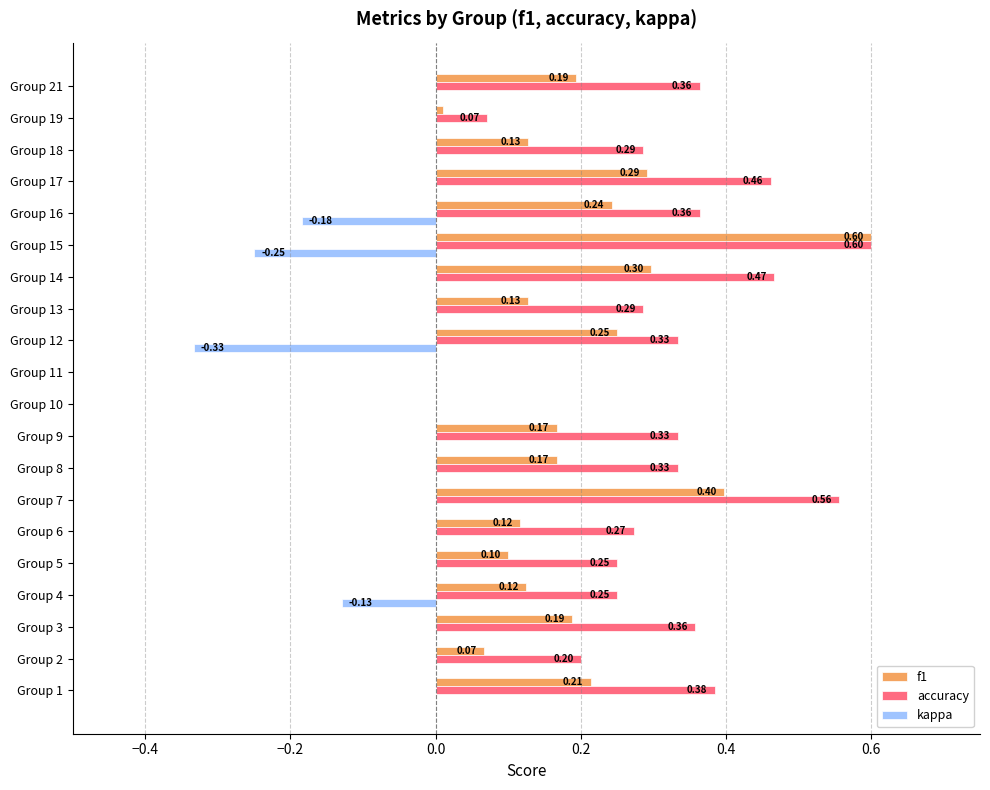

What is the average value of the f1 series?

0.2